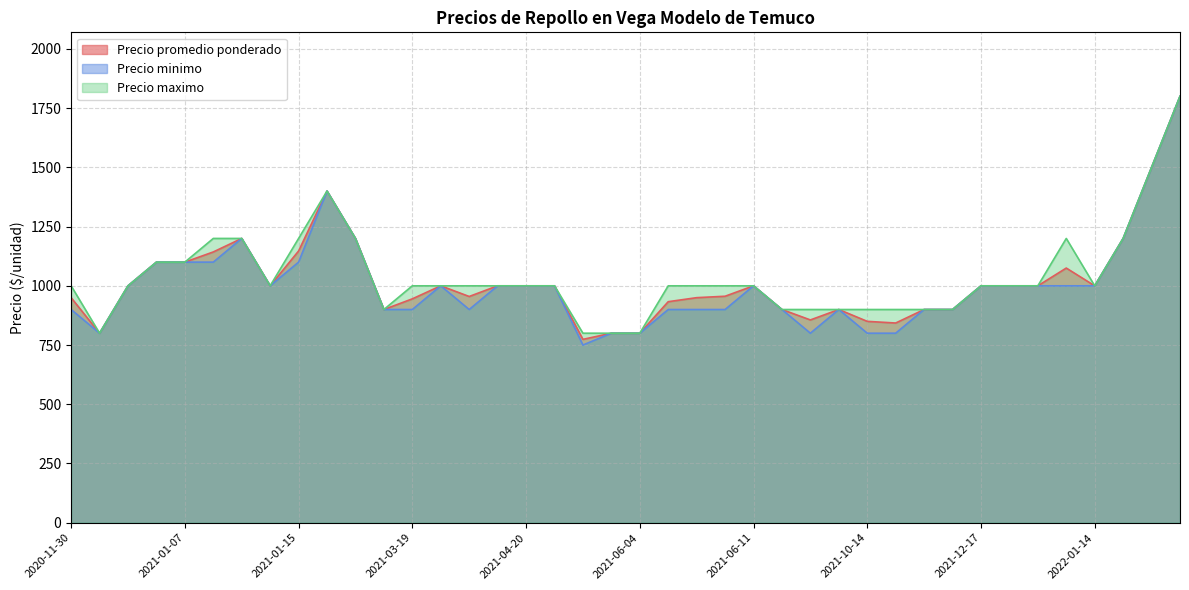

The Precio minimo series shows 163 at 2021-06-04. True or false?

False